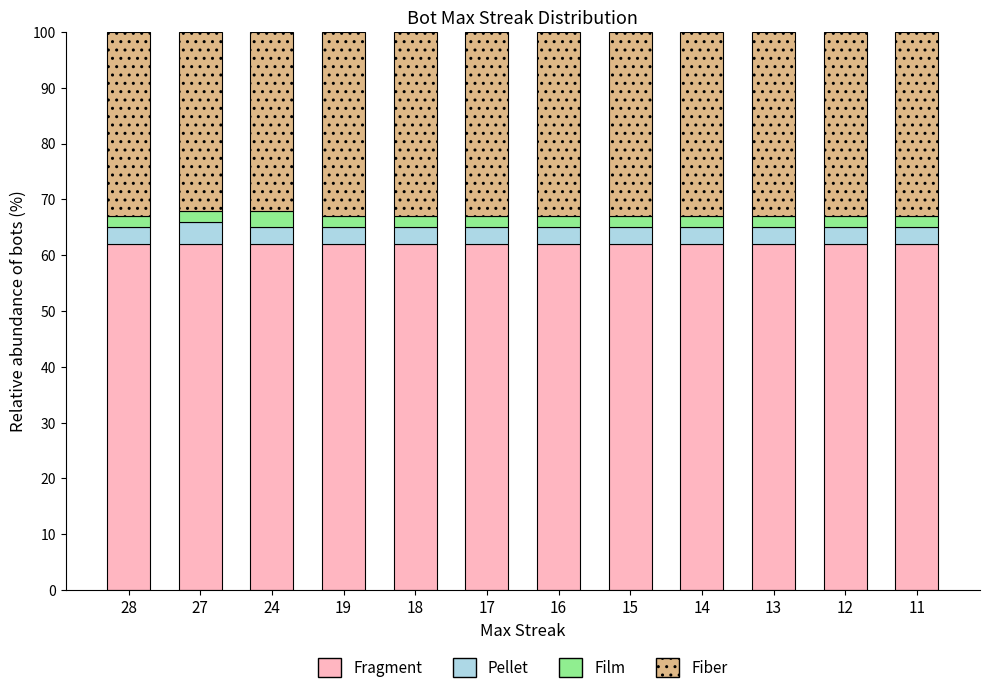

What is the average value of the Fragment series?

62